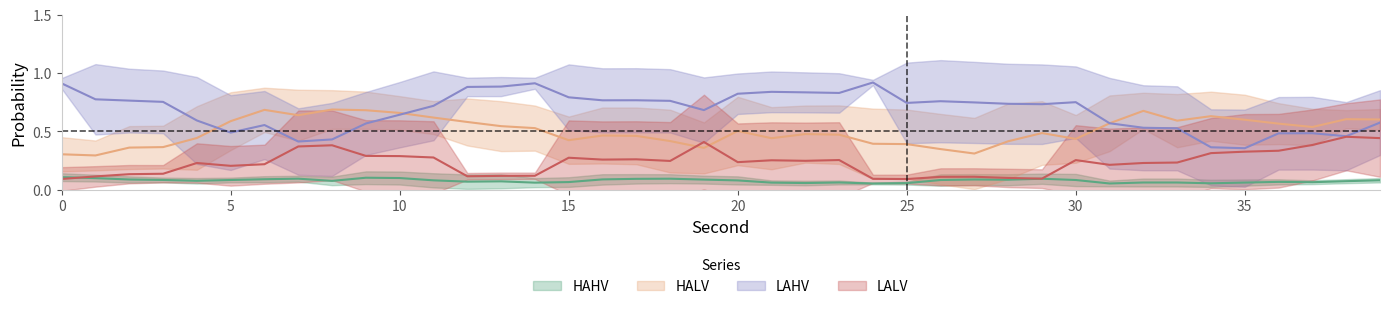

Where is HALV nearest to the value 0?

26